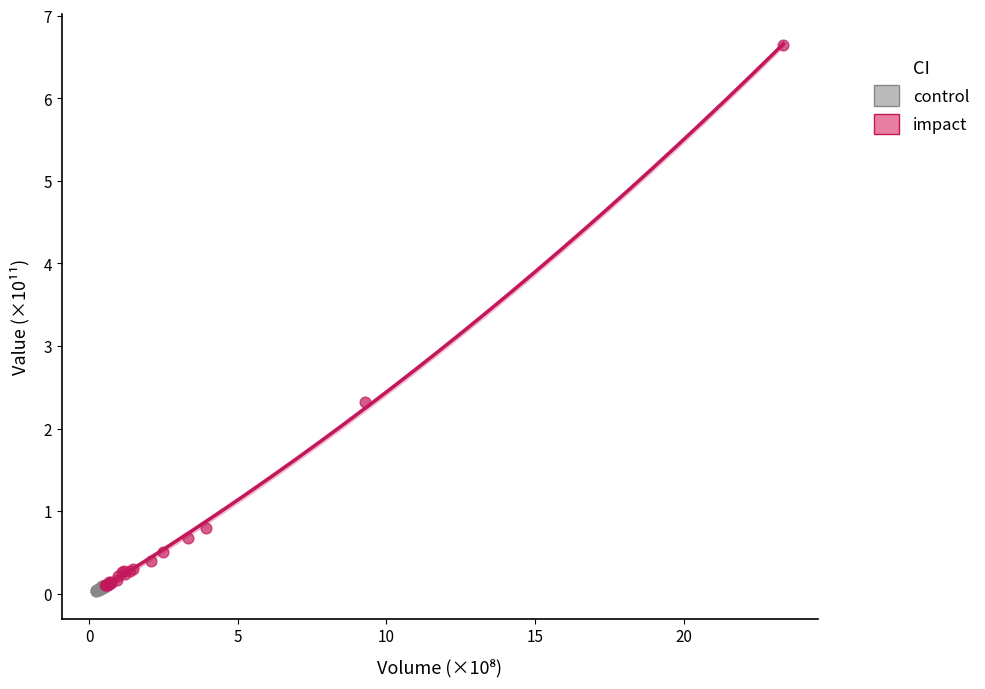

Which series has the largest Y range (max minus min)?

impact